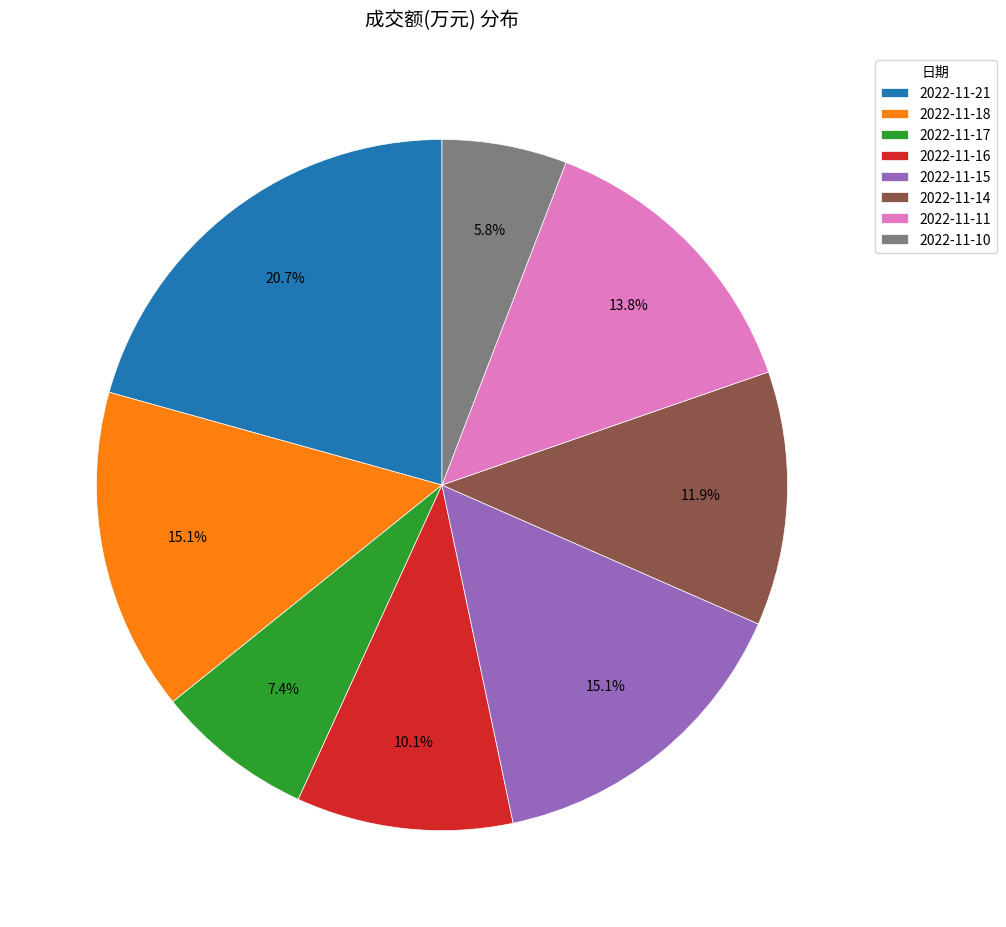

To the nearest percent, what is the combined percentage of 2022-11-10 and 2022-11-17?

13%